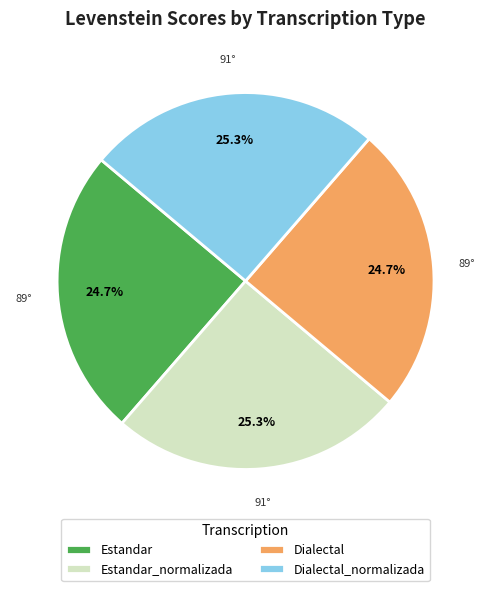

How many slices are in this pie chart?

4